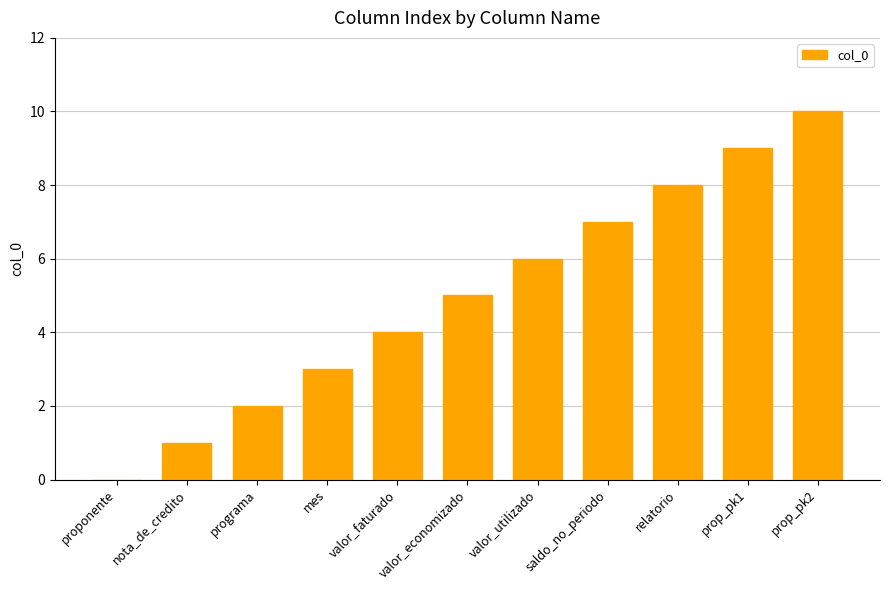

How many categories are shown in the chart?

11